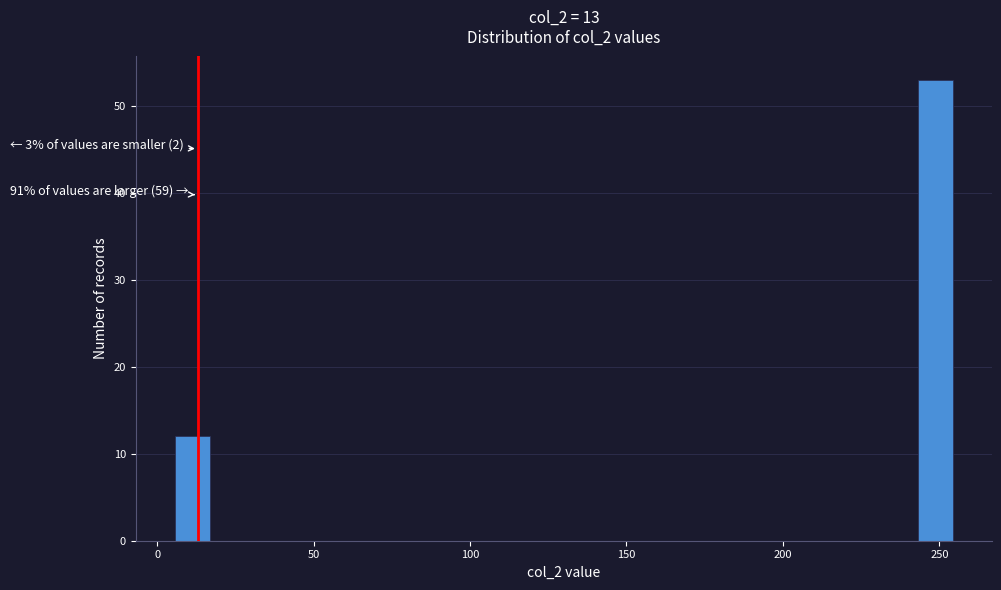

Around what value on the x-axis is the tallest bar? Give the approximate position of its centre, as read against the axis.

250